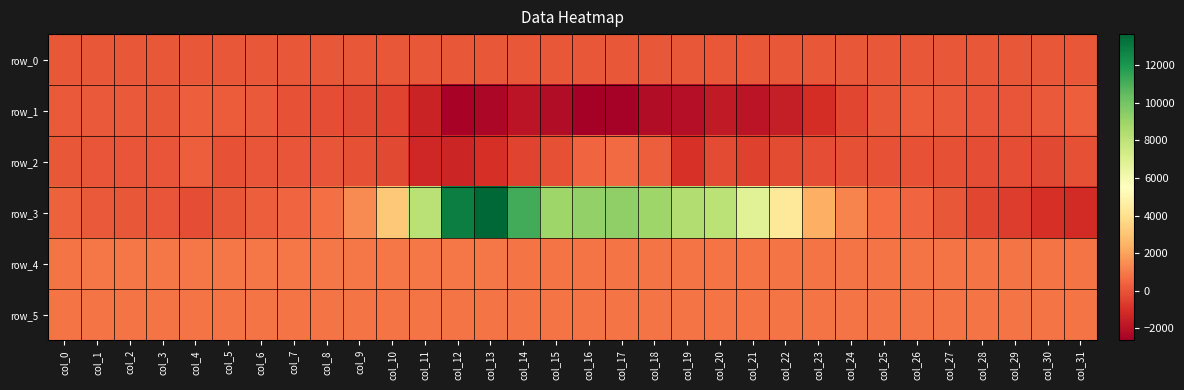

What is the sum of the row_3 values at col_21 and col_11?

14969.0